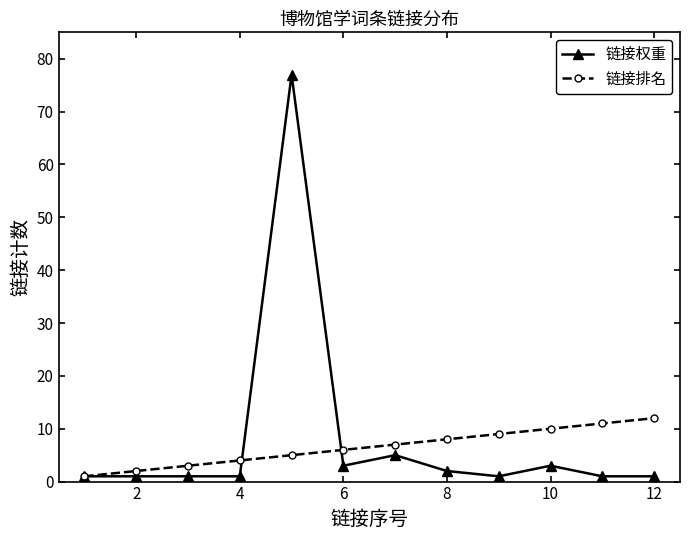

True or false: 链接排名 has more than 0 interior local peaks.

False